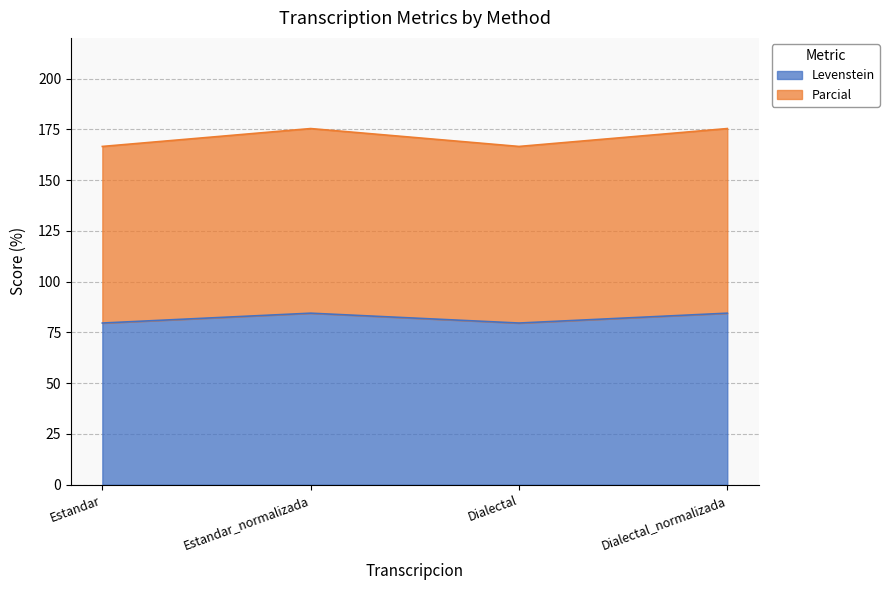

What is the total value across all series at Estandar_normalizada?

175.4